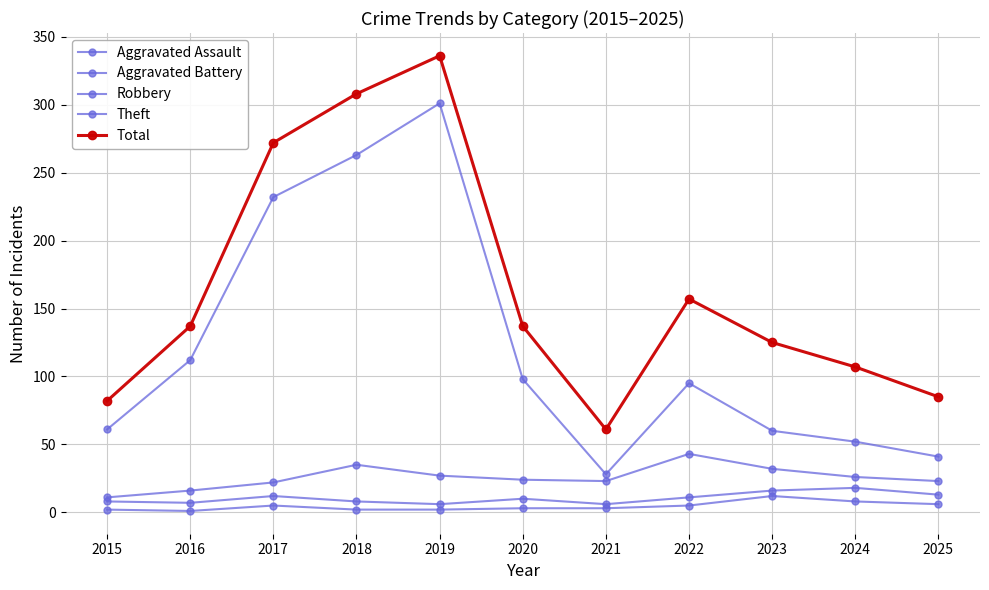

How many lines are shown in the chart?

5